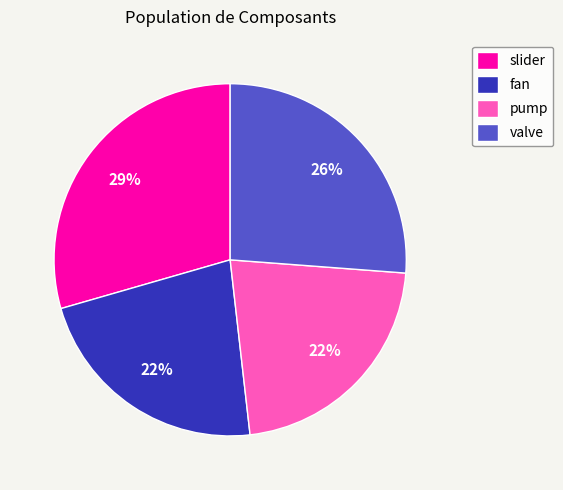

Which slice is the largest?

slider